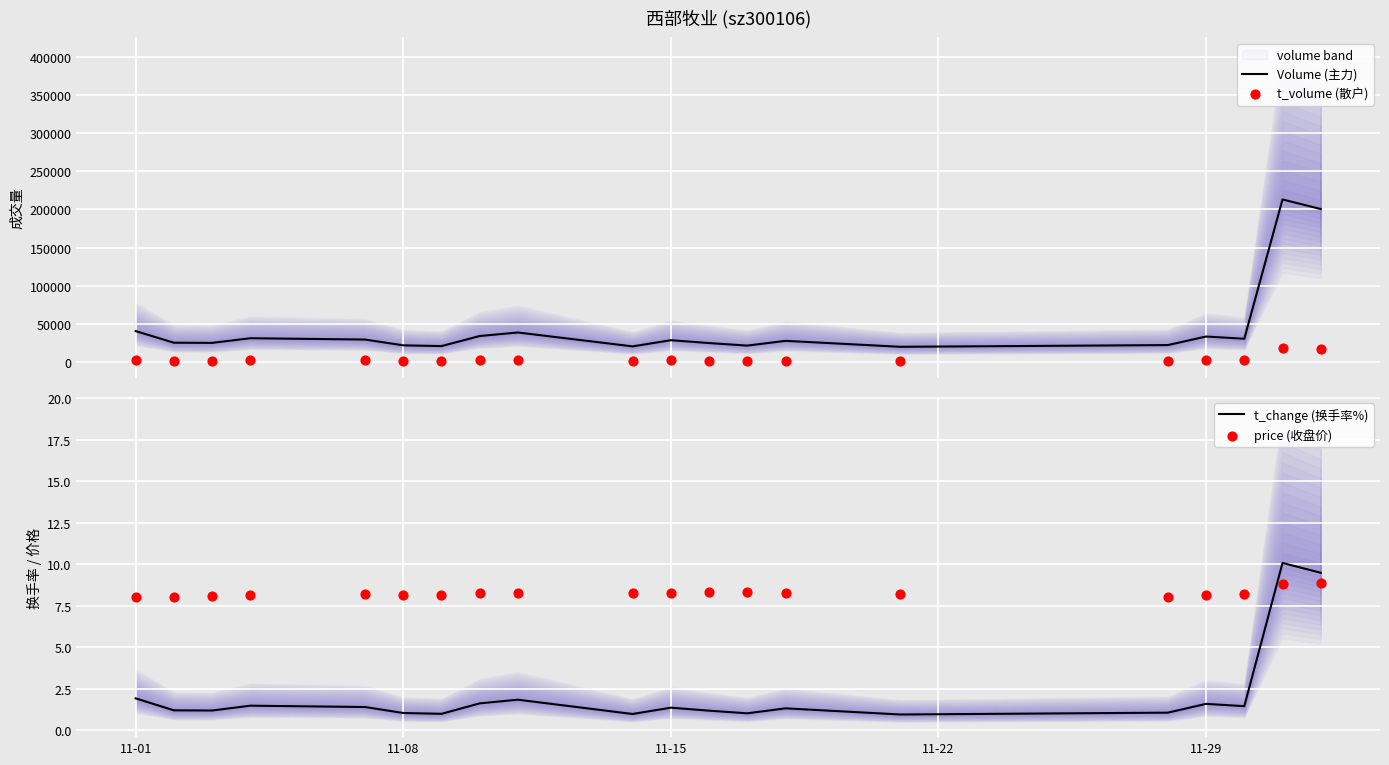

At how many categories does at least one series exceed 5508?

20